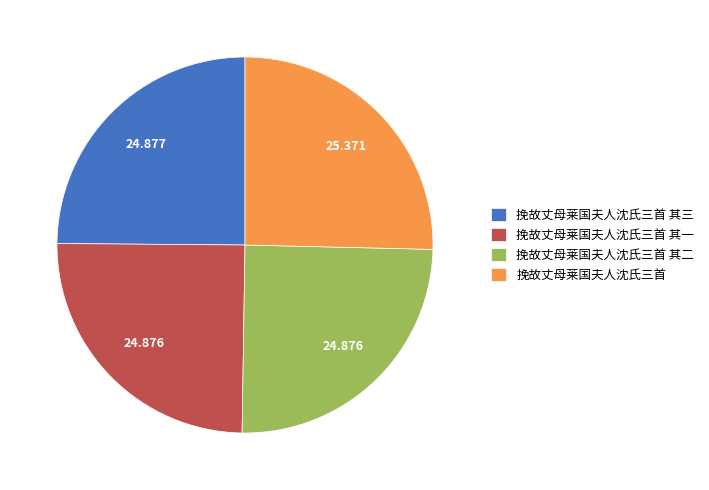

How many slices are in this pie chart?

4